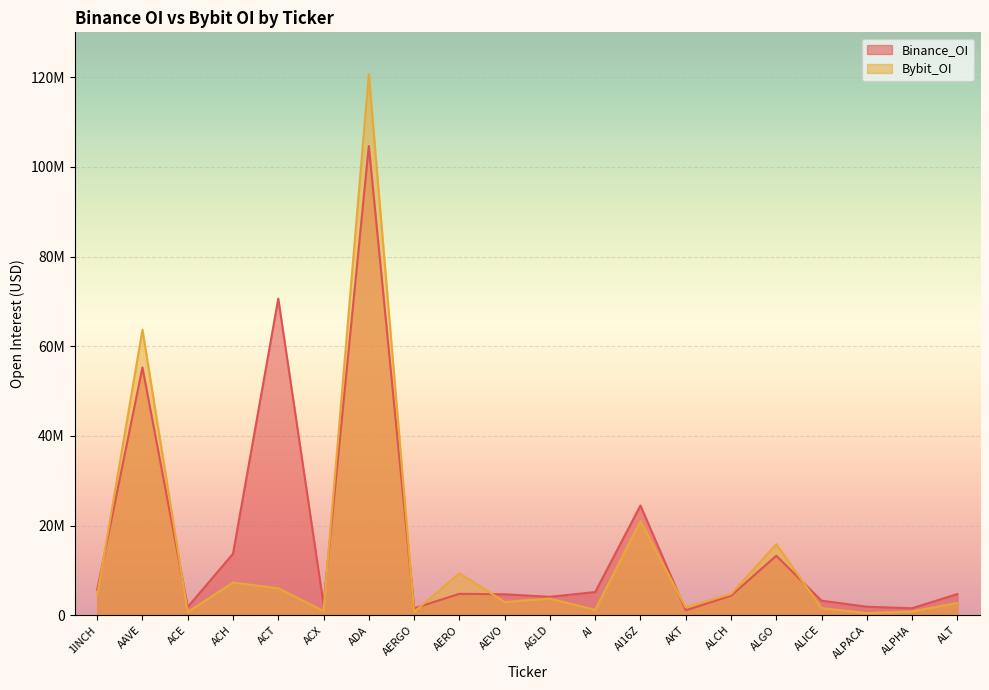

Is the value of Binance_OI at ALPACA greater than the value of Bybit_OI at ALT?

No